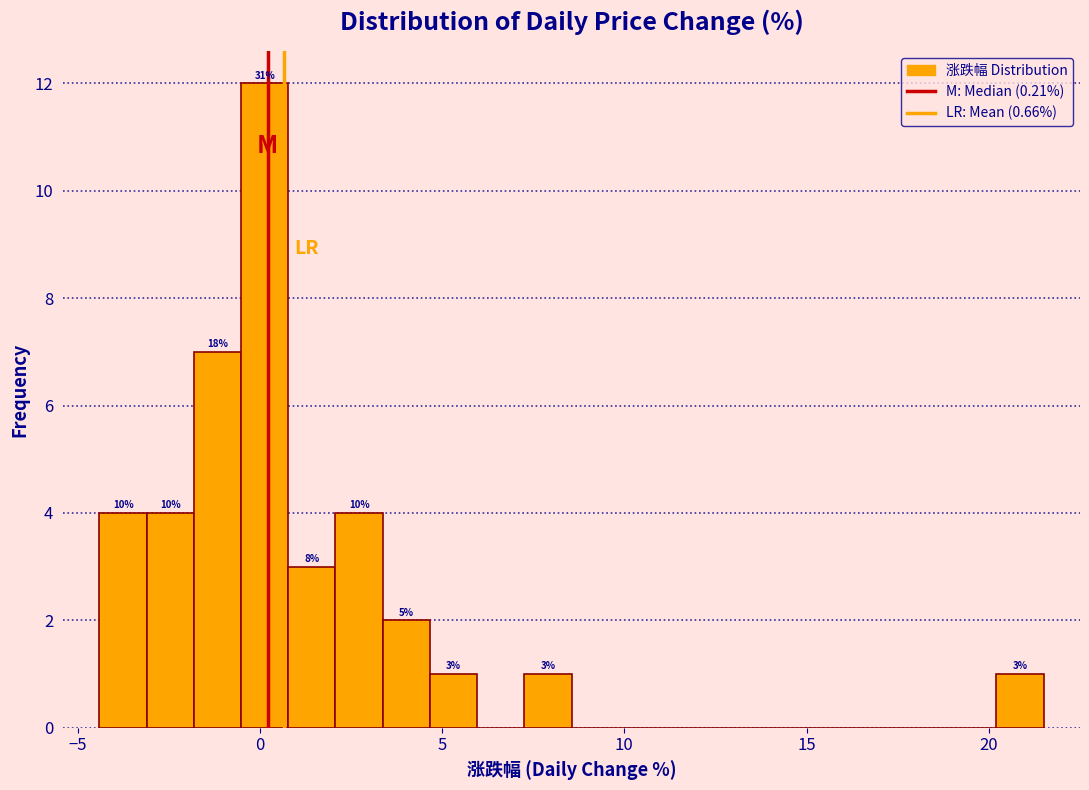

Read against the x-axis, roughly where is the centre of the tallest bar?

0.0